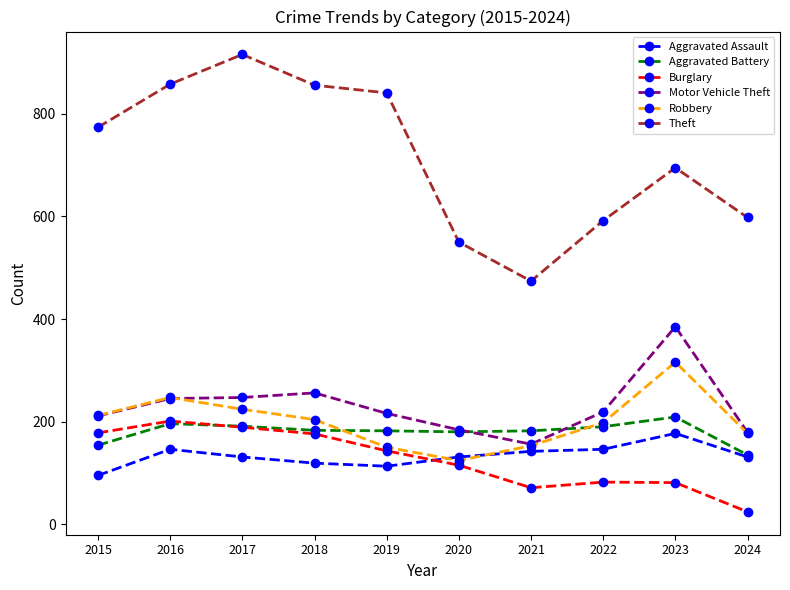

What is the lowest value of the Robbery series?

124